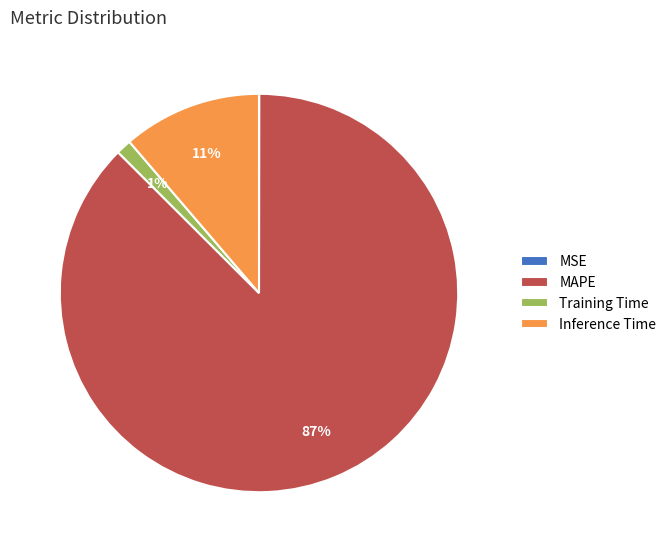

Is it true that Training Time is 1% of the pie?

True